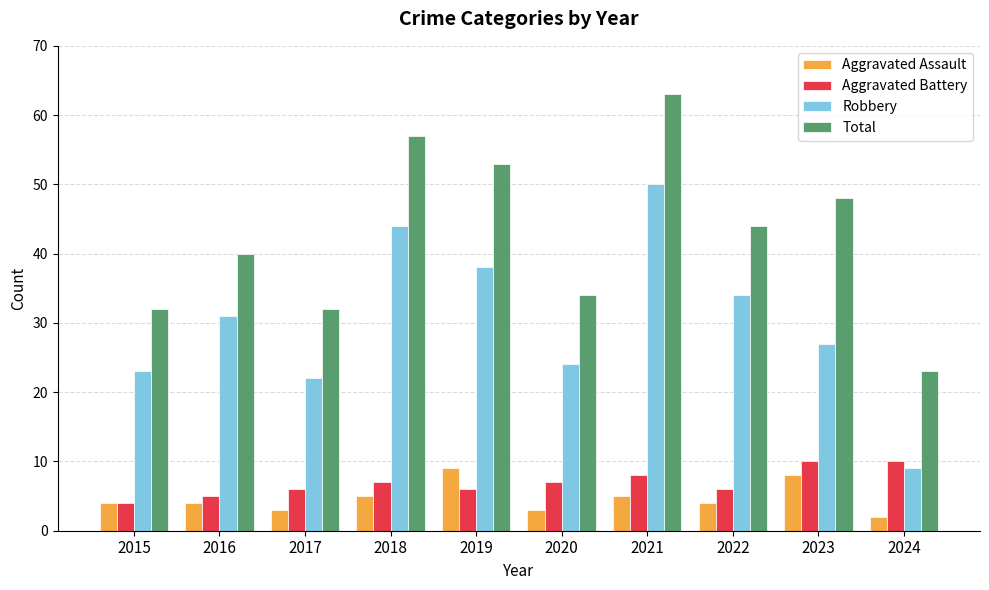

Reading left to right, list all the values displayed in this chart.

Aggravated Assault: 2015=4	2016=4	2017=3	2018=5	2019=9	2020=3	2021=5	2022=4	2023=8	2024=2
Aggravated Battery: 2015=4	2016=5	2017=6	2018=7	2019=6	2020=7	2021=8	2022=6	2023=10	2024=10
Robbery: 2015=23	2016=31	2017=22	2018=44	2019=38	2020=24	2021=50	2022=34	2023=27	2024=9
Total: 2015=32	2016=40	2017=32	2018=57	2019=53	2020=34	2021=63	2022=44	2023=48	2024=23